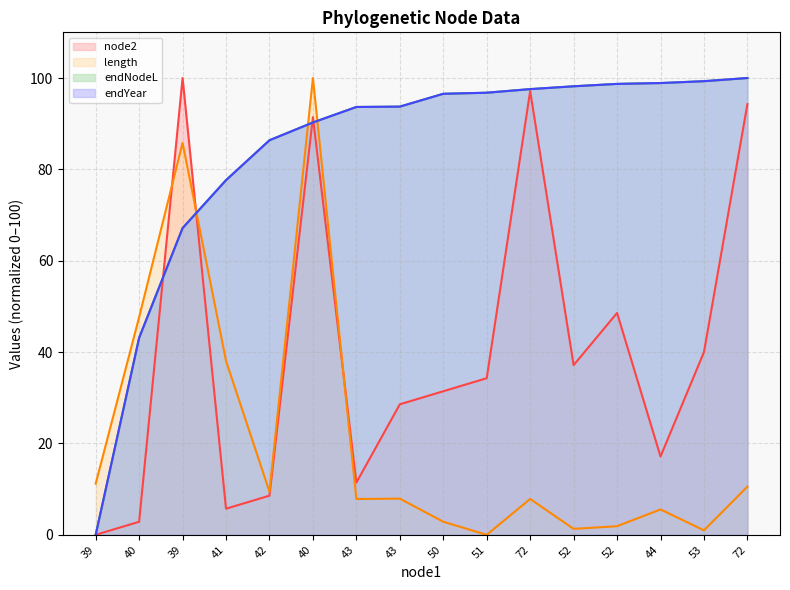

True or false: node2 and endNodeL cross at least once.

True